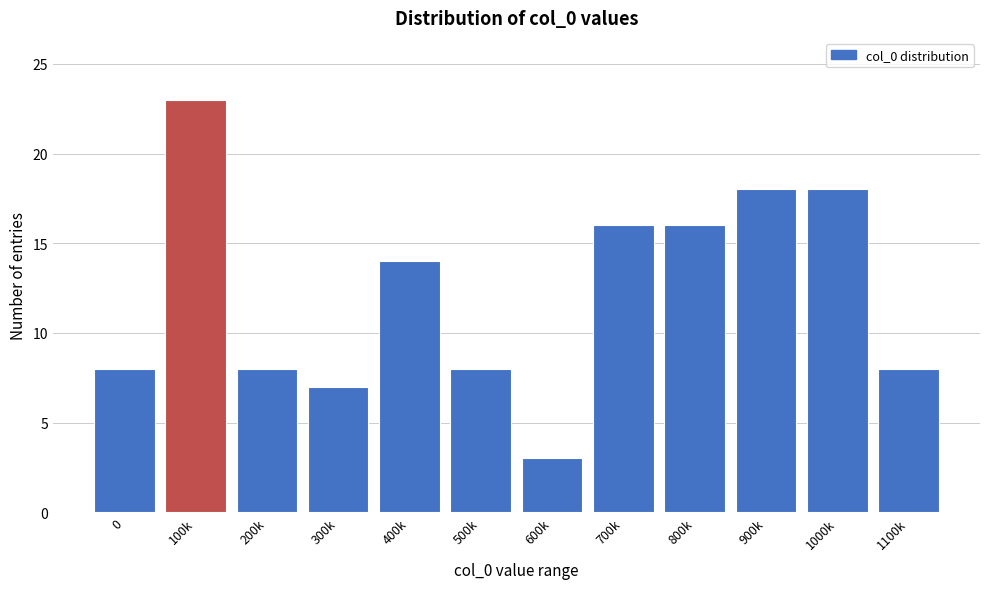

Reading left to right, what are all the values shown in this chart?

8	23	8	7	14	8	3	16	16	18	18	8